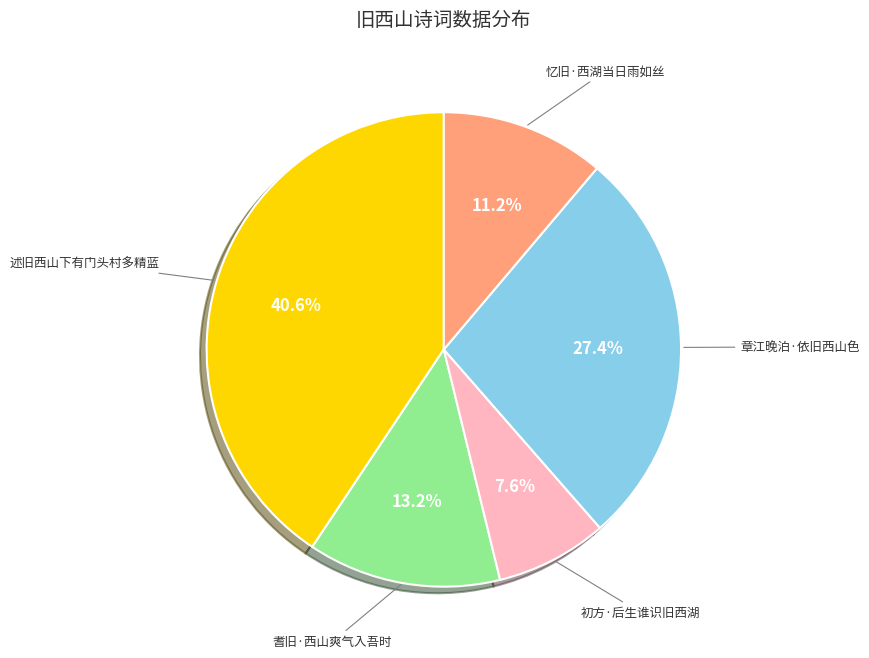

Does any single category account for the majority?

No